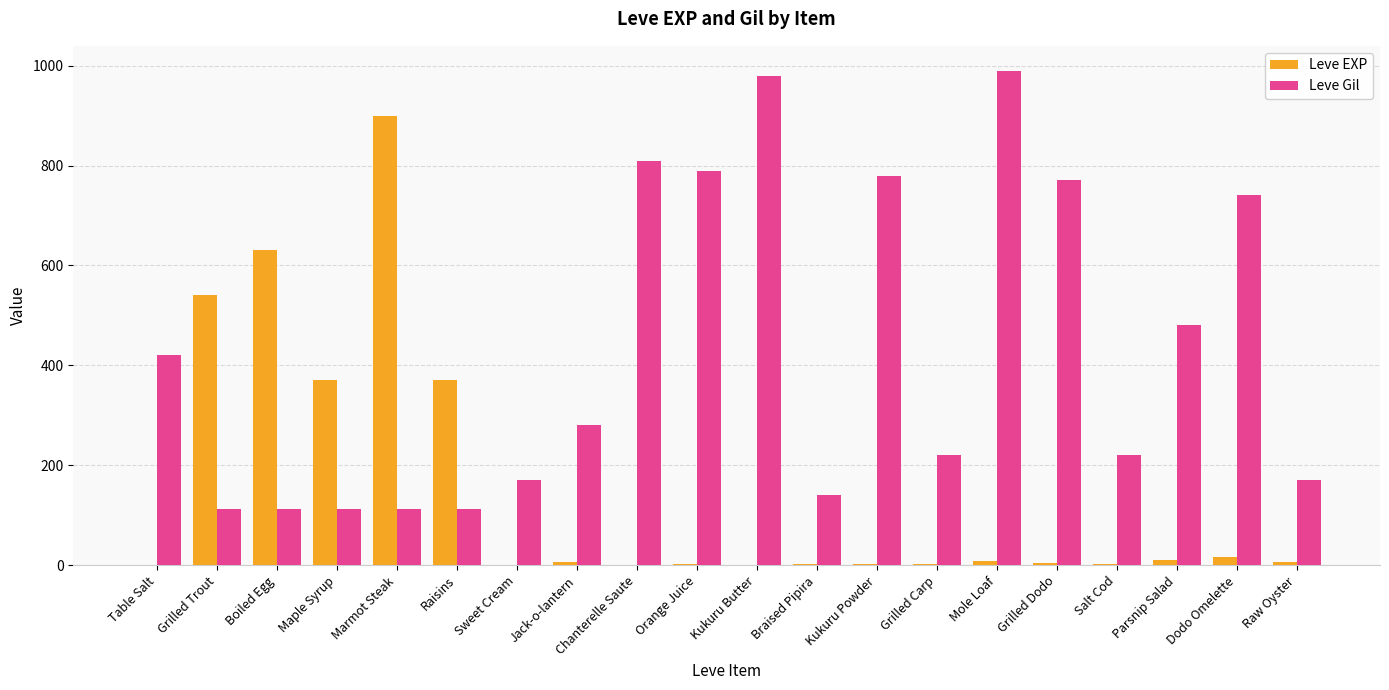

The value of Leve Gil at Grilled Dodo is 343. True or false?

False